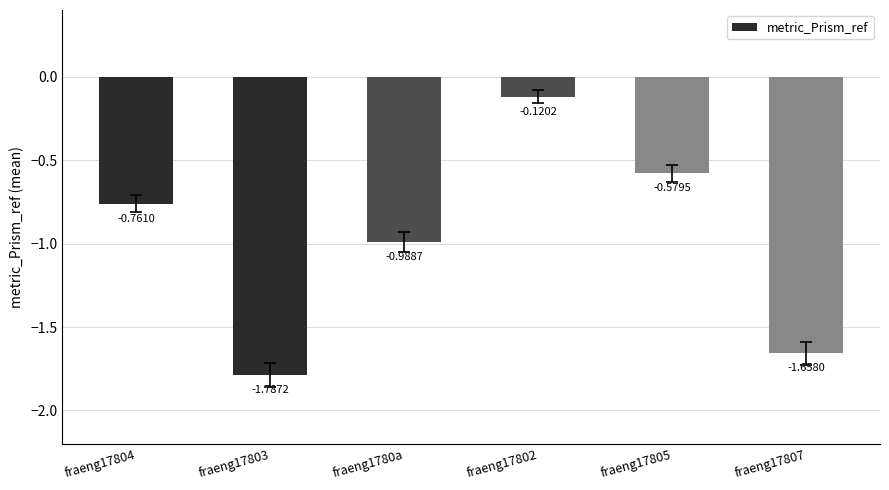

At which label is the value closest to 0?

fraeng17802